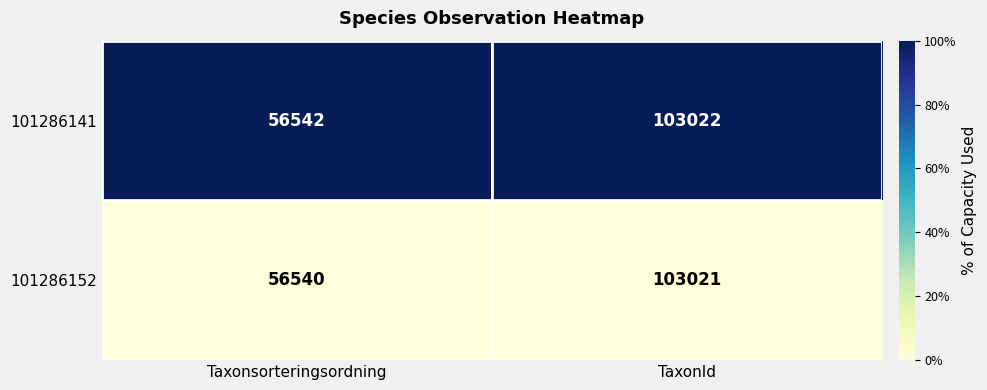

What is the sum of the 101286152 values at Taxonsorteringsordning and TaxonId?

159561